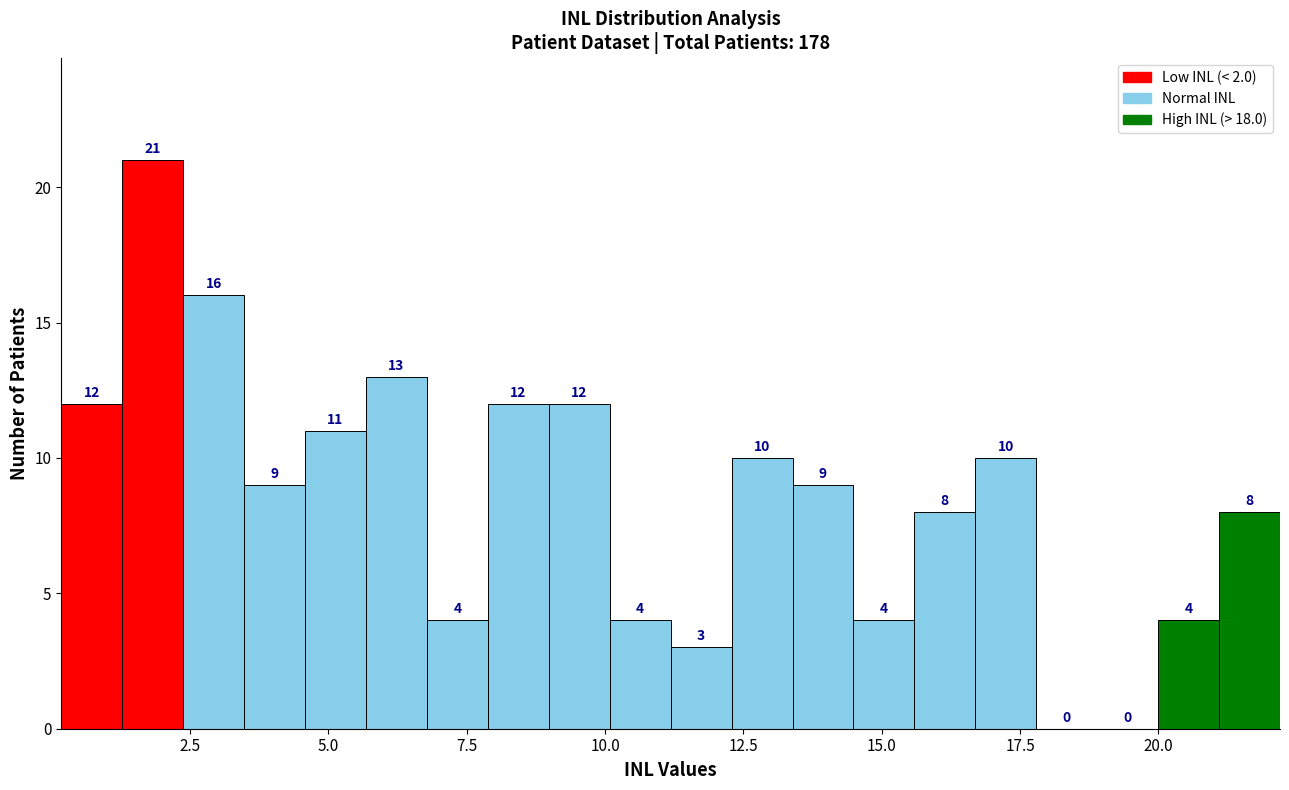

Around what value on the x-axis is the tallest bar? Give the approximate position of its centre, as read against the axis.

2.0